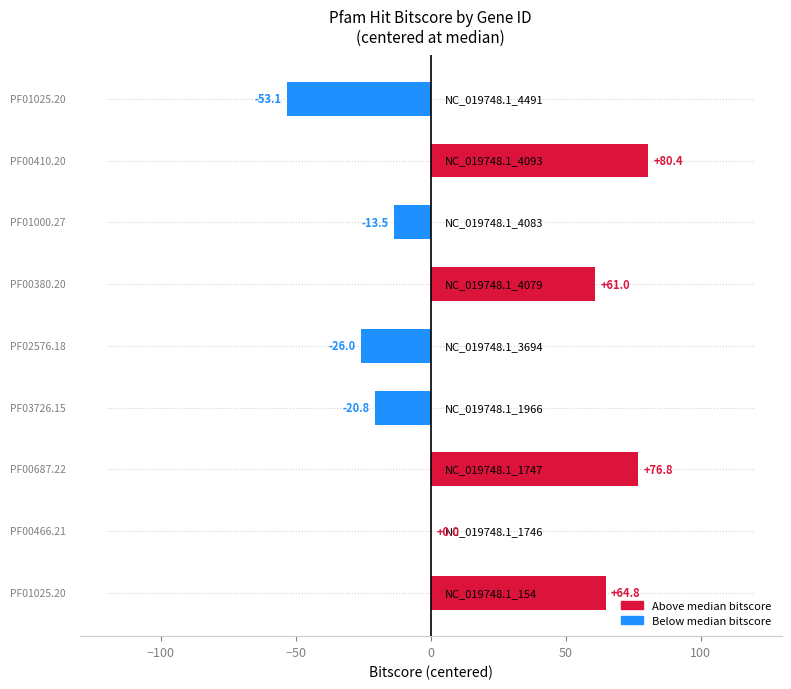

At which category does the chart reach its minimum across all series?

NC_019748.1_4491